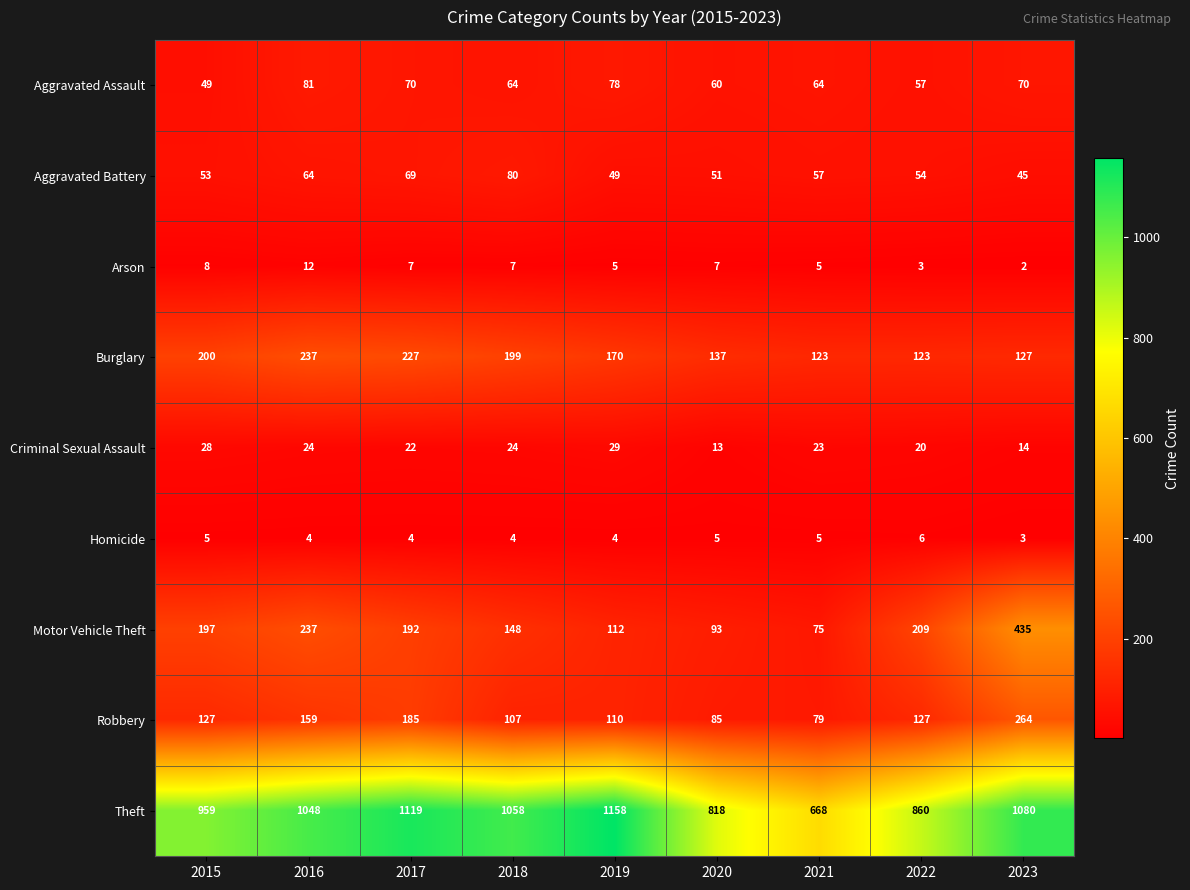

Where does the Homicide series first go above 4?

2015